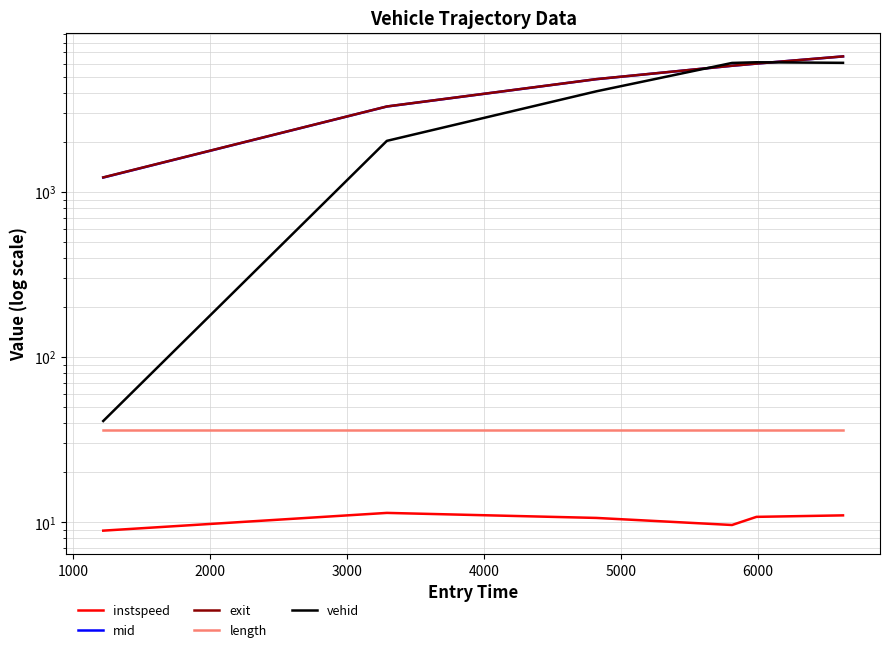

Is the value of instspeed at 4000 greater than the value of length at 0?

No